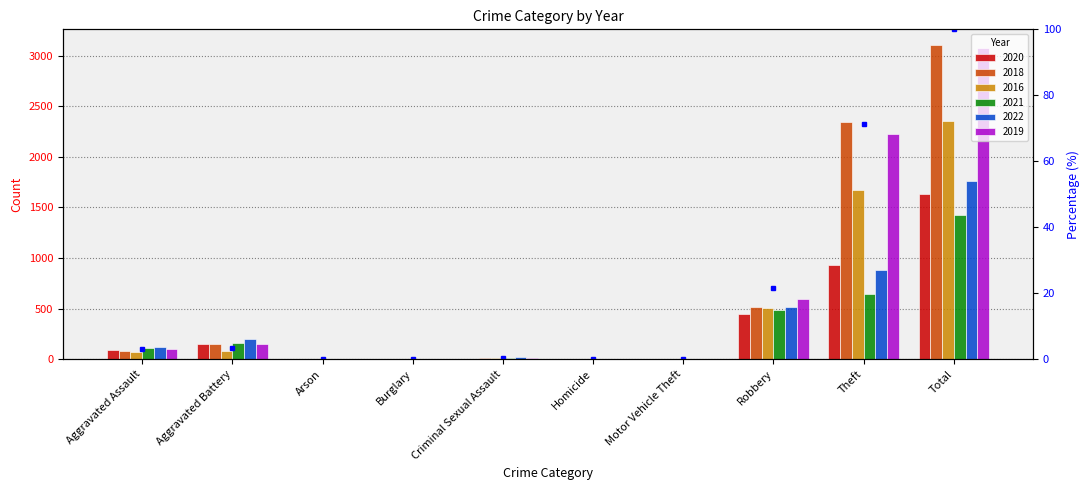

What is the label of the 3rd bar from the right?

Robbery